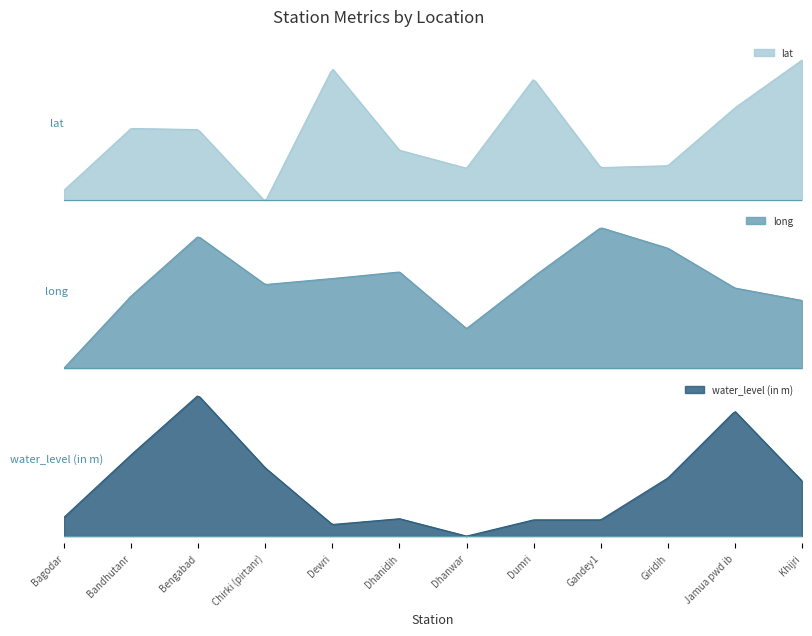

What is the value of the water_level (in m) point at the 7th from the left?

1.8